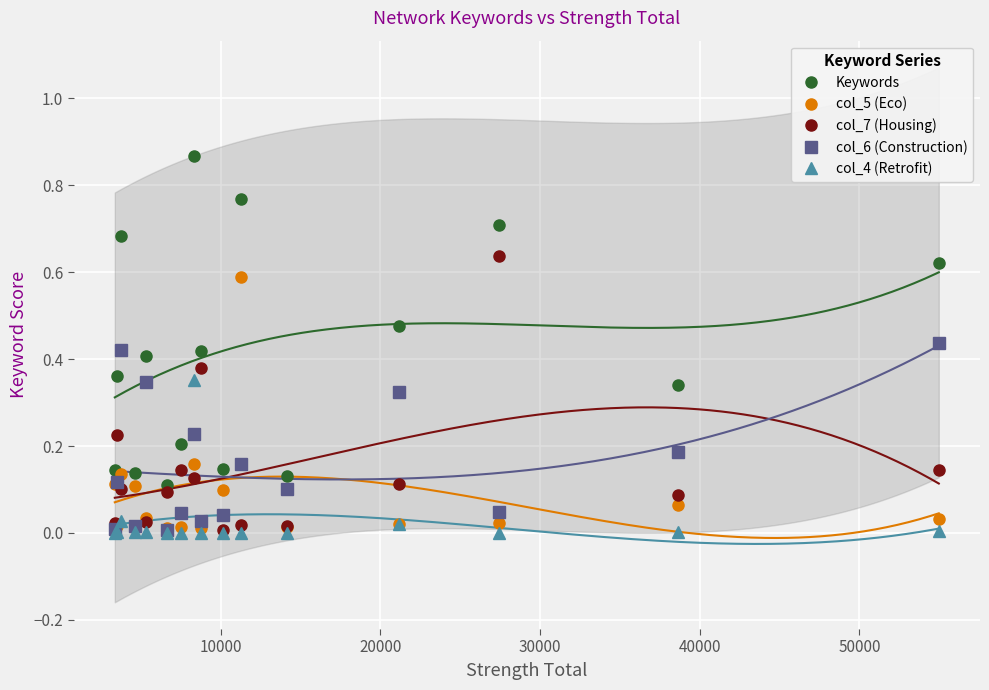

True or false: Keywords and col_5 (Eco) cross at least once.

False